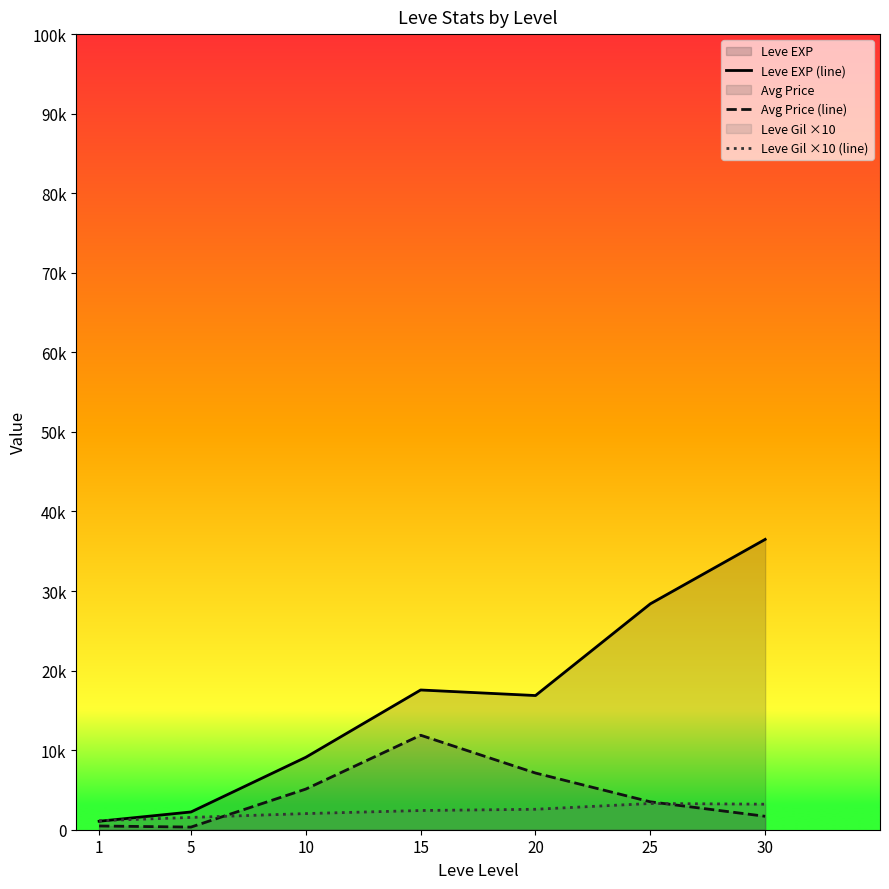

What is the average value of the Leve Gil ×10 (line) series?

2313.7